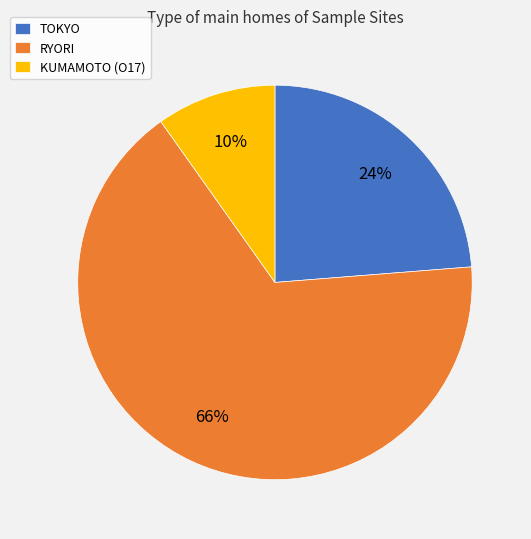

How many slices are in this pie chart?

3